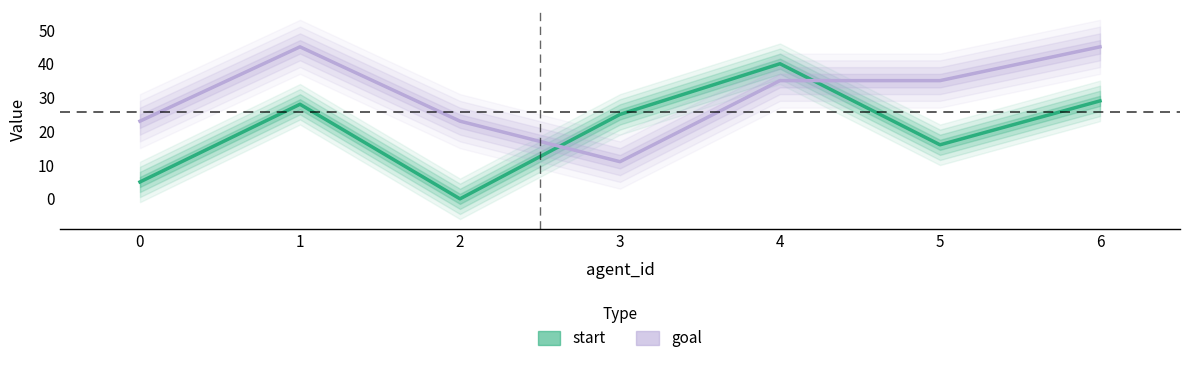

At which category does start reach its first local valley?

2